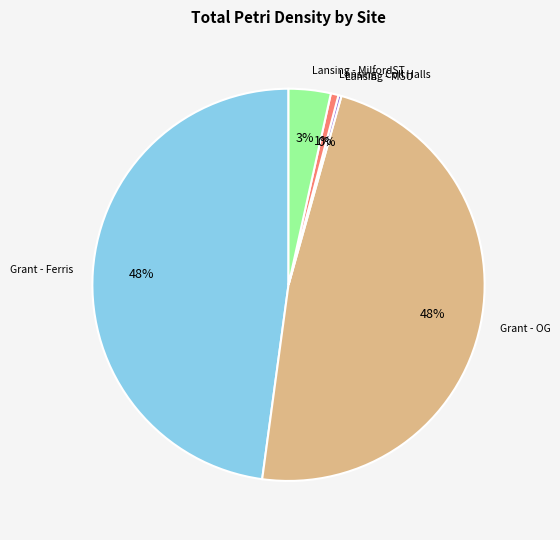

To the nearest percent, what is the difference between the largest and smallest slice percentages?

48%